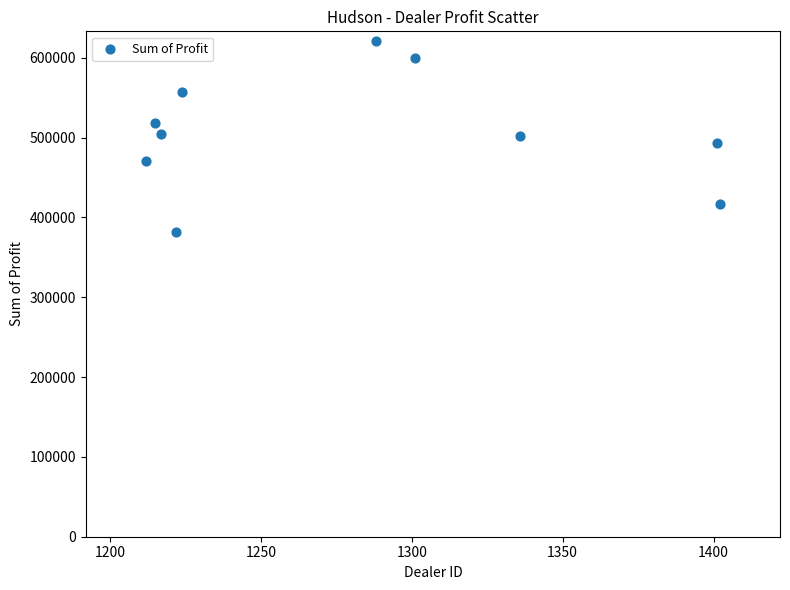

What is the average X value?

1281.8